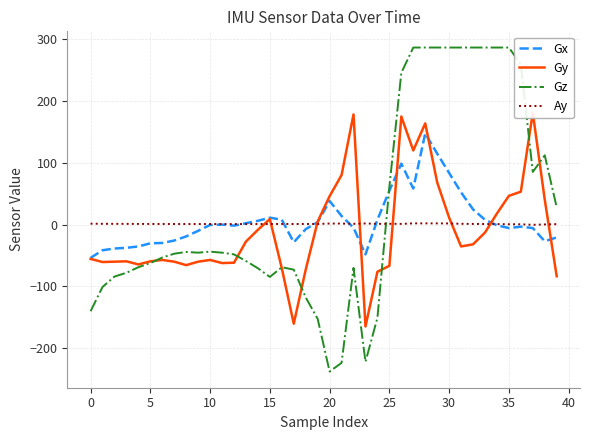

Does the chart have visible grid lines?

Yes